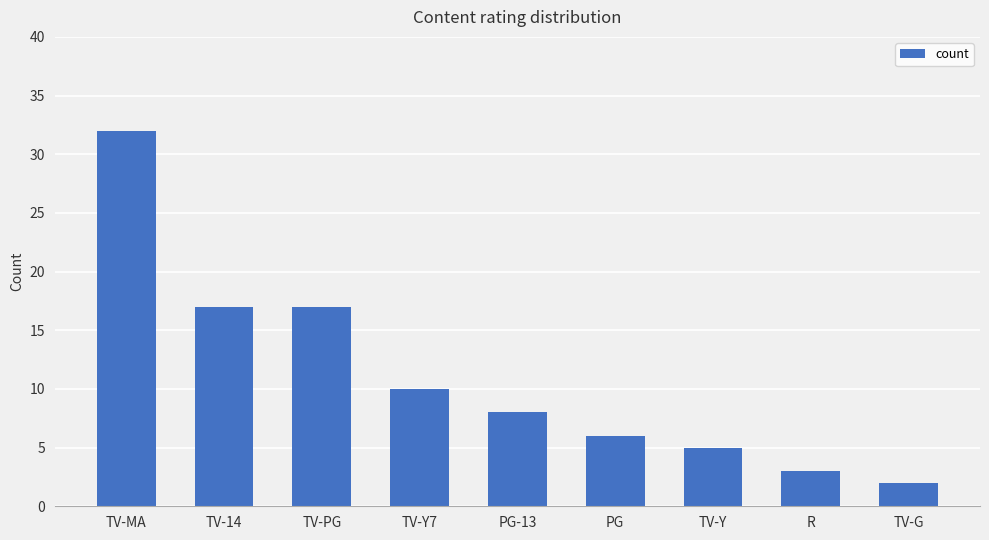

Reading right to left, list all the values displayed in this chart.

2	3	5	6	8	10	17	17	32